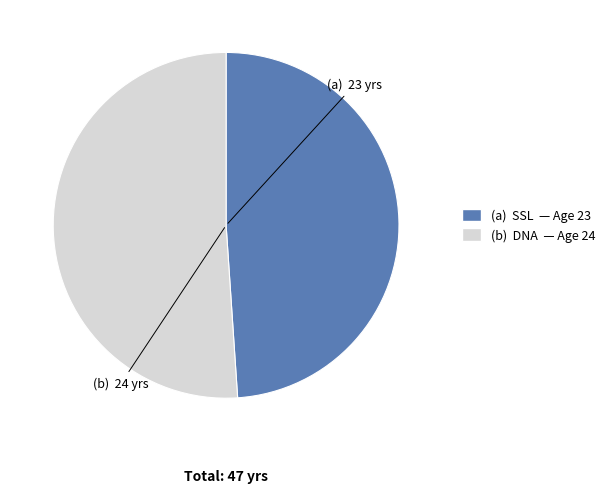

Is there any slice that represents more than half of the pie?

Yes